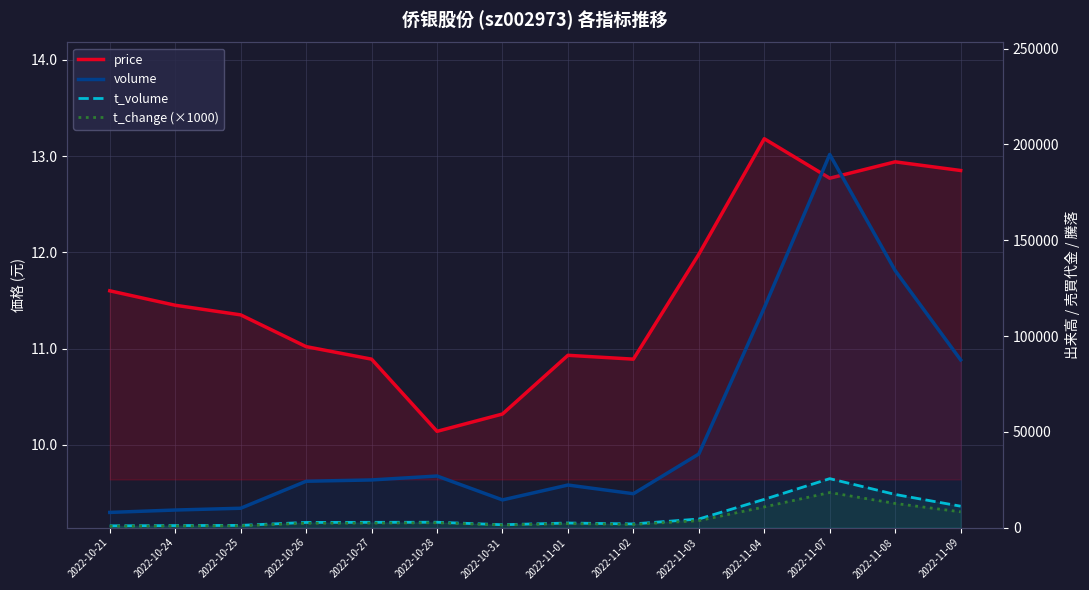

True or false: t_change (×1000) and volume intersect in this chart.

False